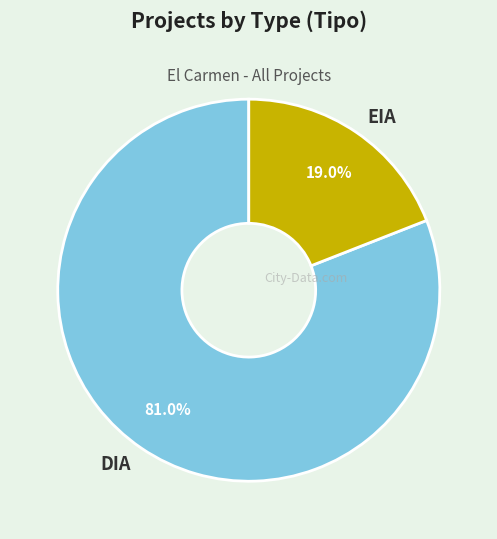

Between DIA and EIA, which is larger?

DIA